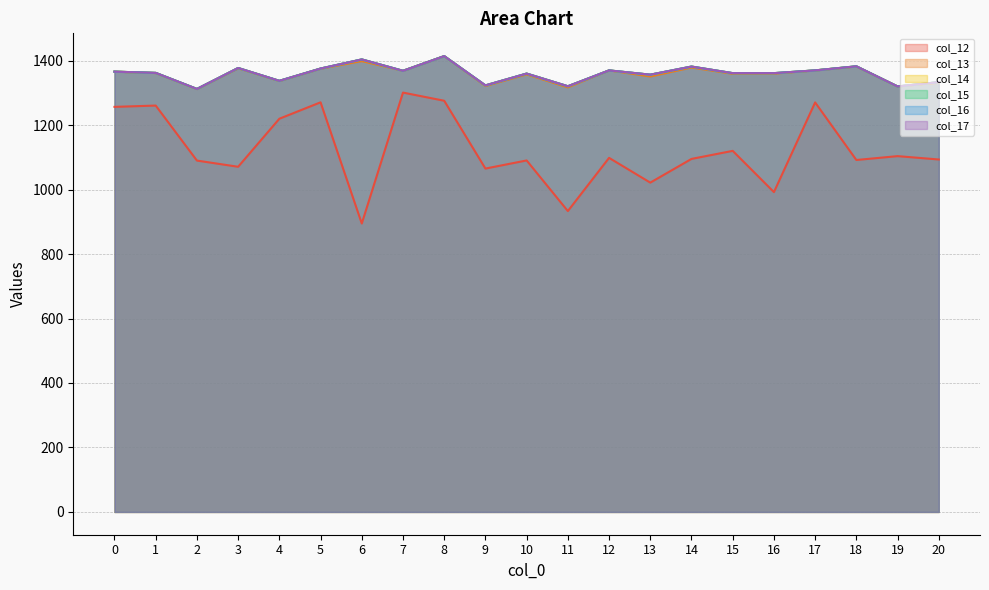

What is the difference between the maximum and minimum values in the col_13 series?

102.3